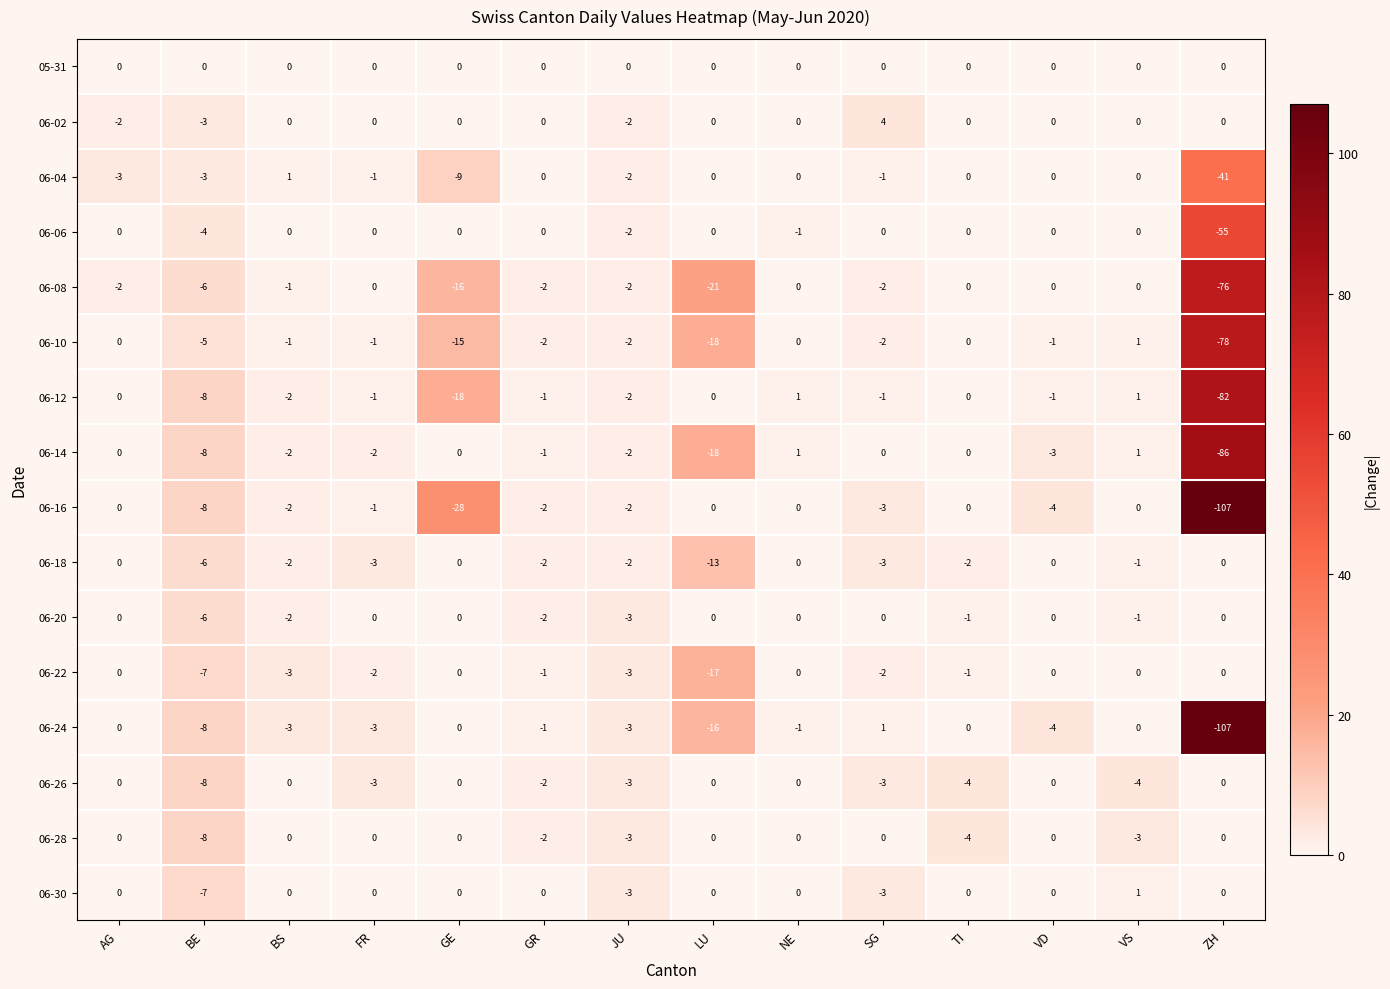

Where is 06-04 nearest to the value -20?

GE